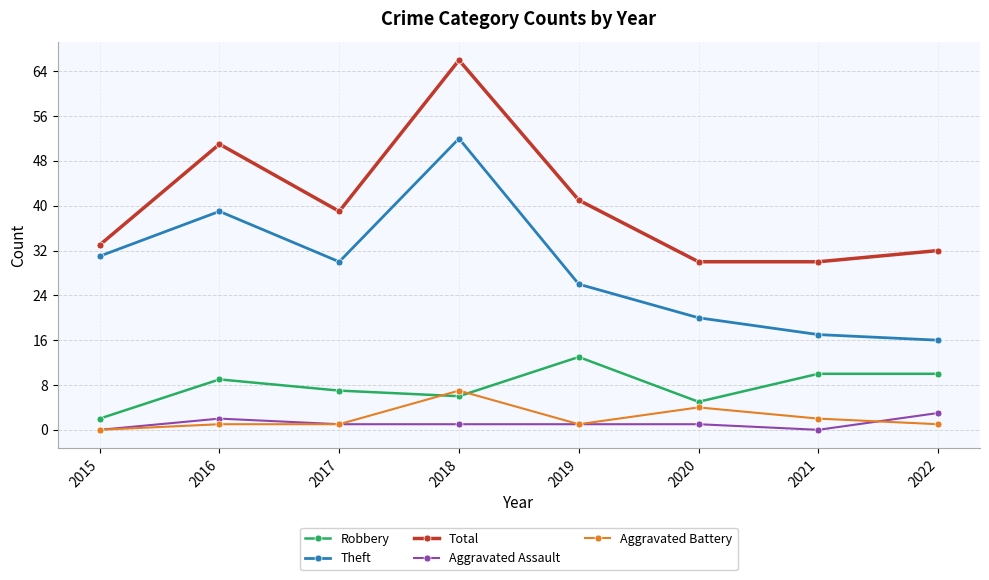

The Aggravated Battery series shows 1 at 2020. True or false?

False